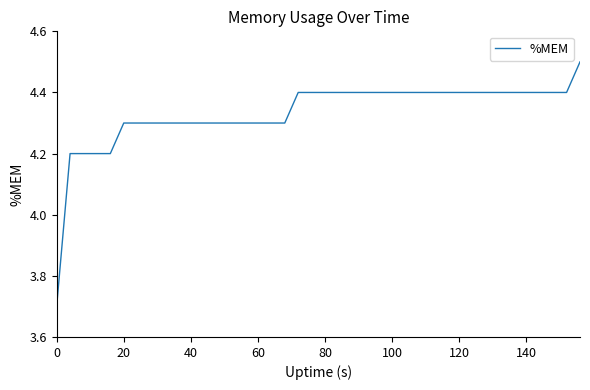

What is the difference between the maximum and minimum values?

0.8